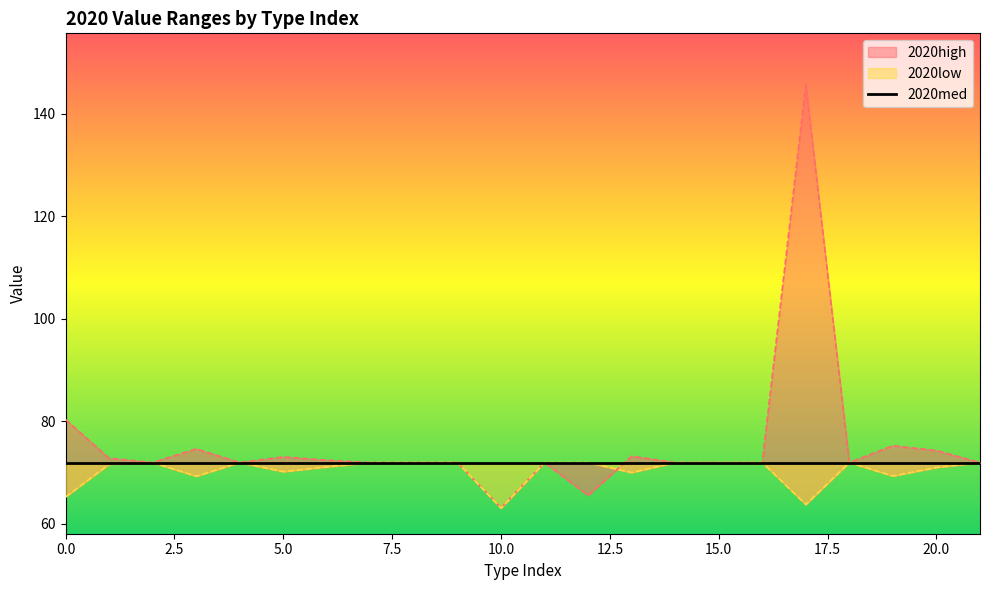

At which category is the sum across all series the highest?

17